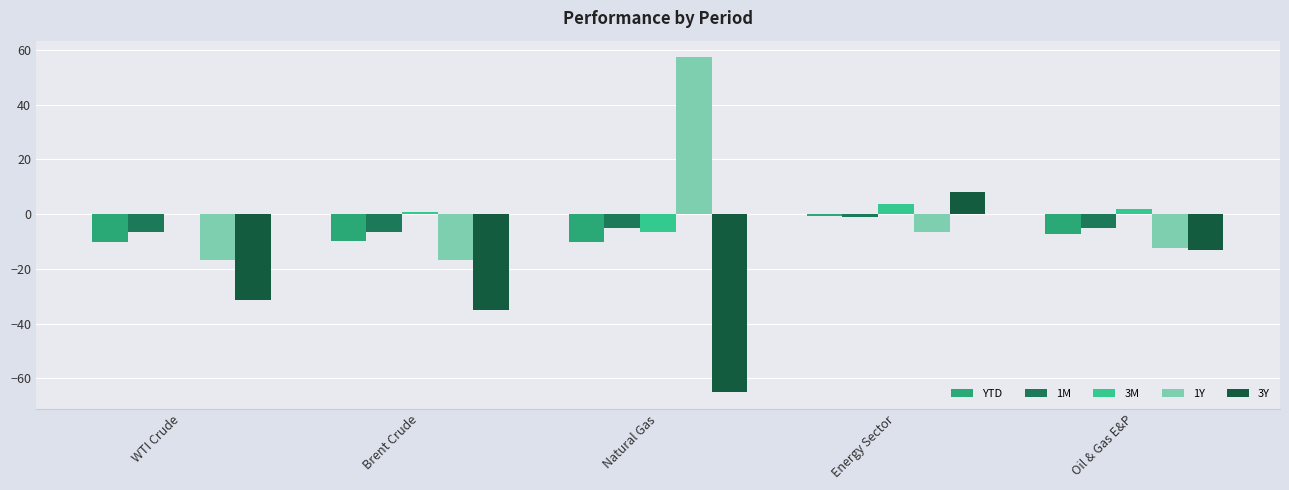

What is the sum of all 1M values?

-24.5